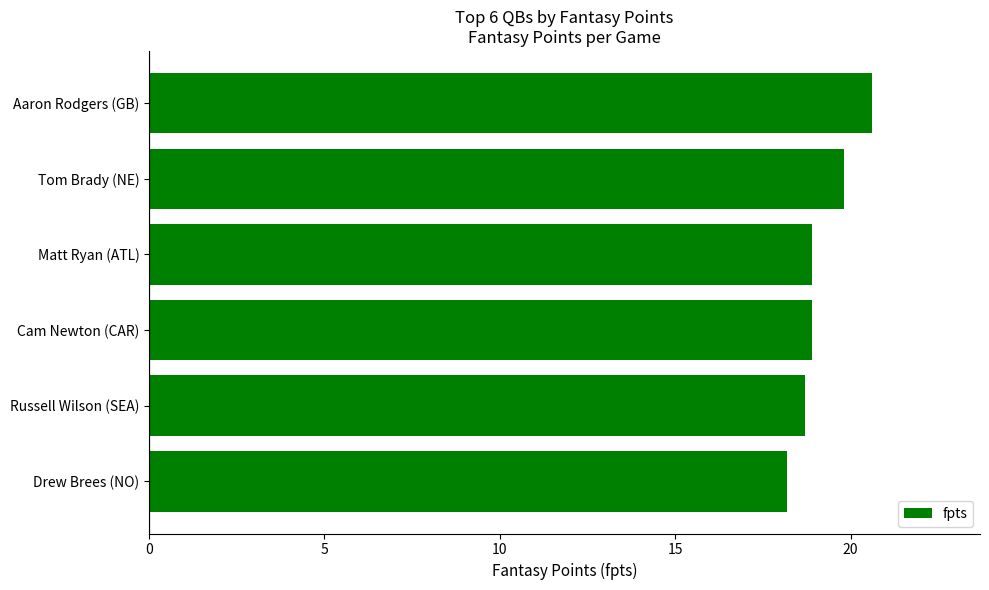

What is the average value?

19.2